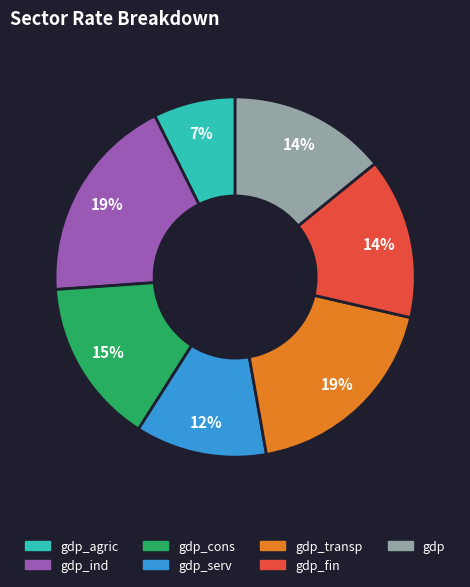

Is there any slice that represents more than half of the pie?

No